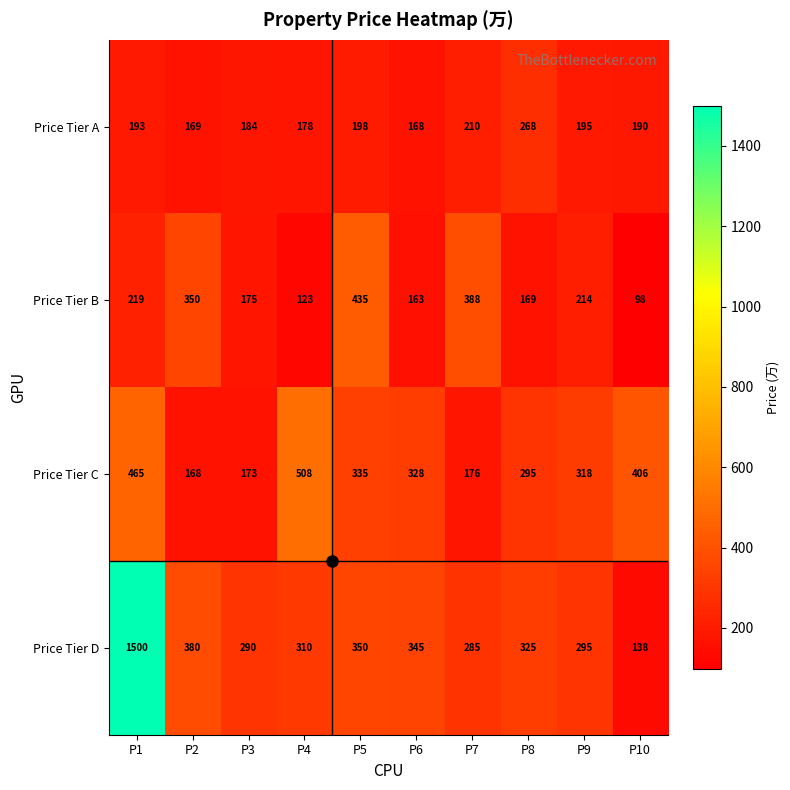

What is the average value of the Price Tier B series?

233